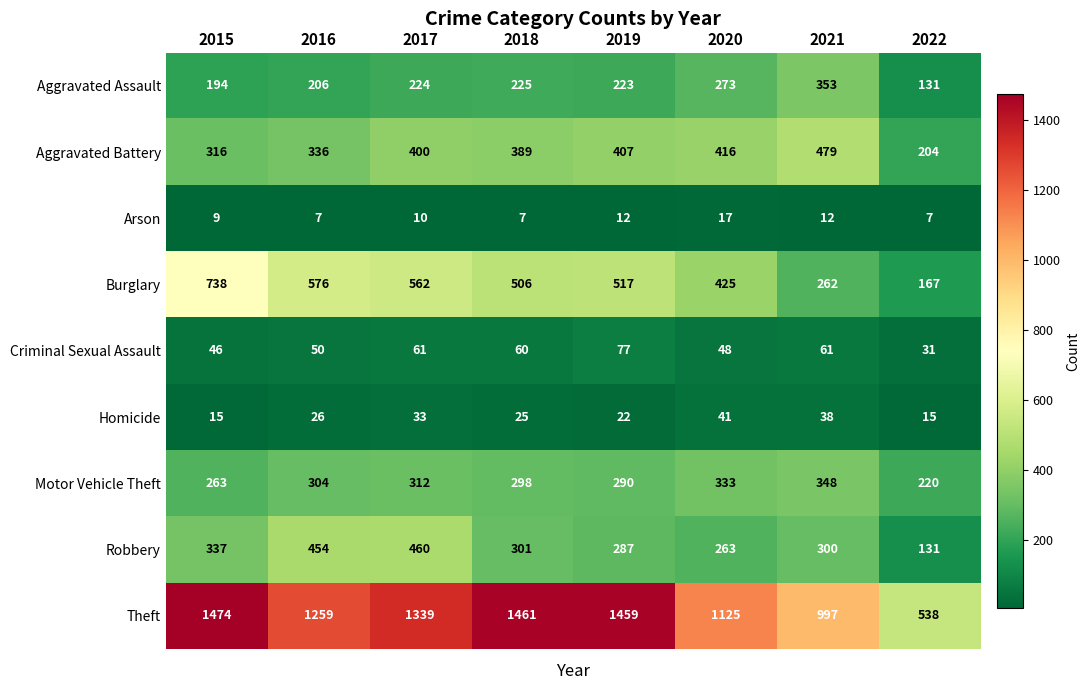

What is the difference between the maximum and minimum values in the Criminal Sexual Assault series?

46